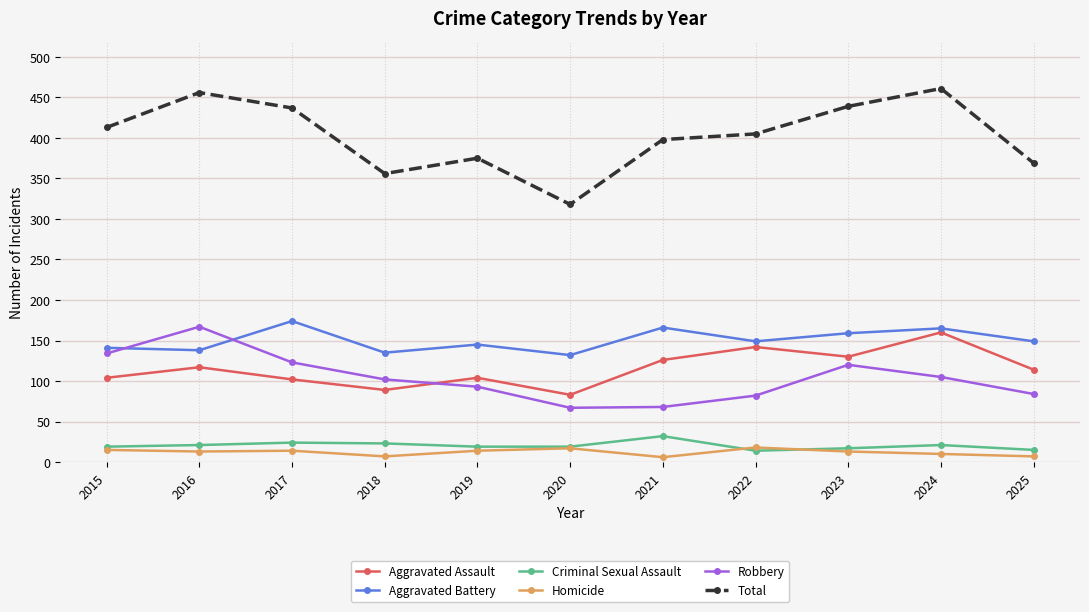

Rank the series at 2025 from highest to lowest value.

Total, Aggravated Battery, Aggravated Assault, Robbery, Criminal Sexual Assault, Homicide